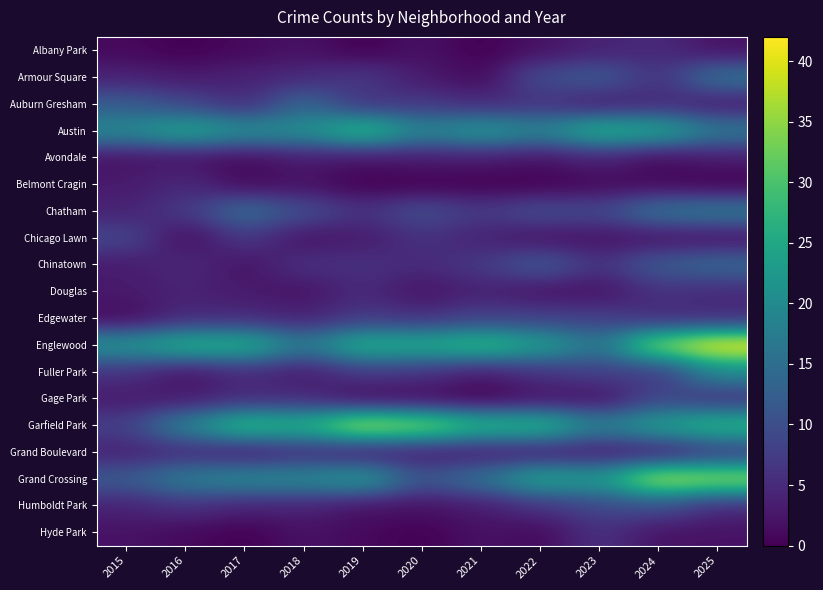

How many categories are shown in the chart?

11